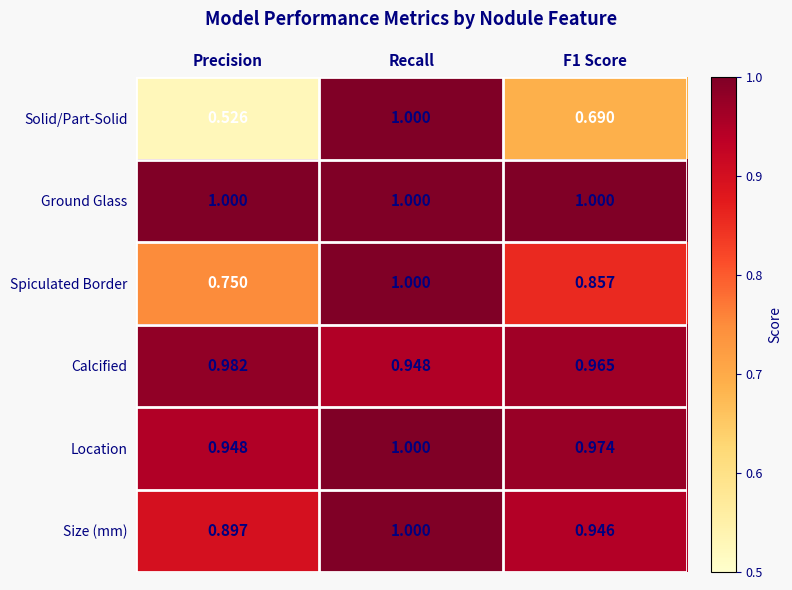

What is the greatest value displayed?

1.0